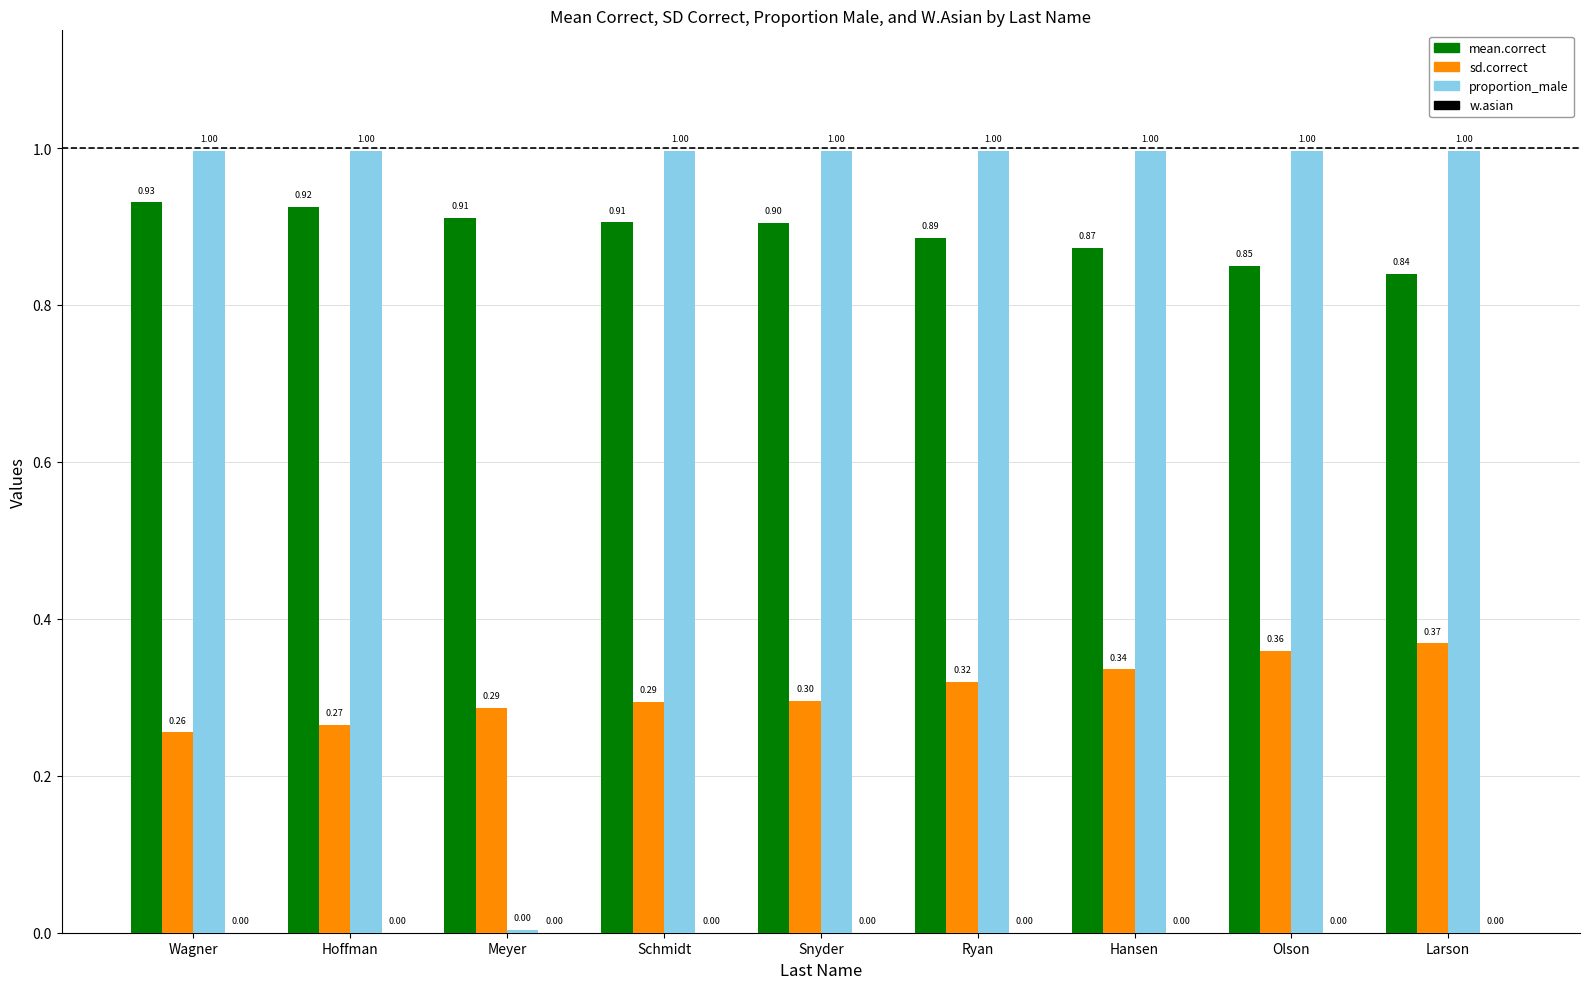

What is the label of the 7th bar from the left?

Hansen